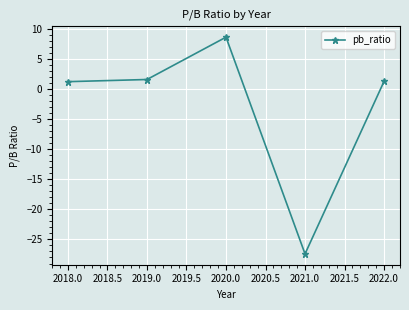

How many distinct data groups are displayed?

1